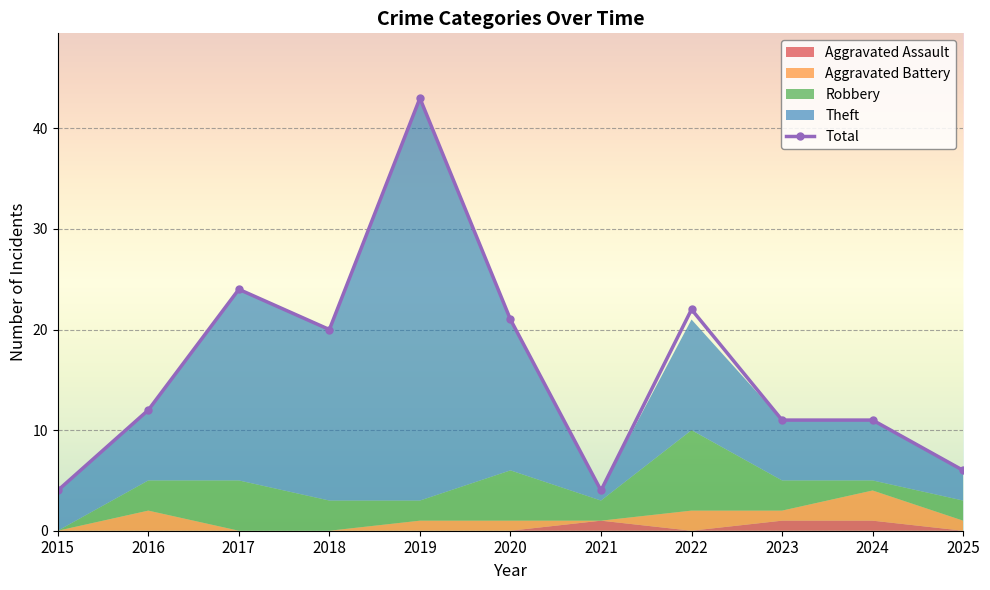

What is the average value?

16